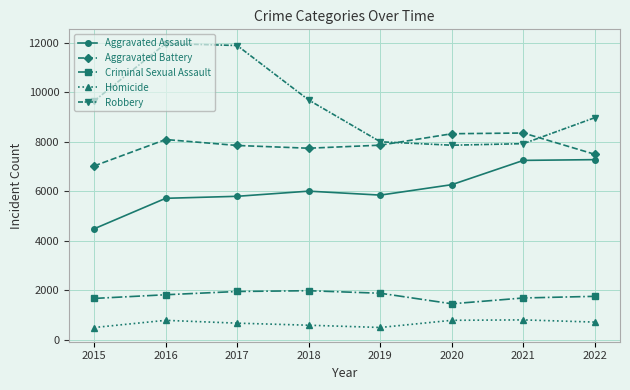

What is the sum of all Criminal Sexual Assault values?

14200